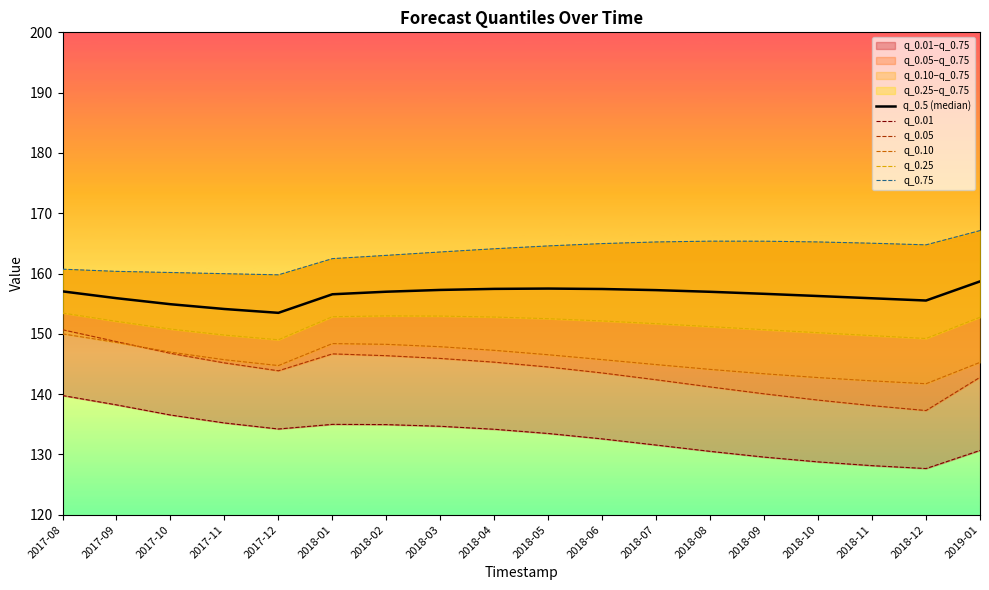

What is the difference between the maximum and minimum values in the q_0.01 series?

12.1